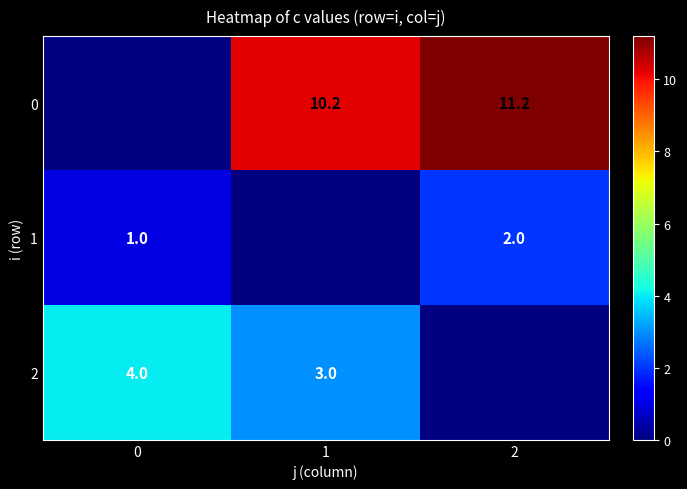

The 1 series shows 0.6 at 2. True or false?

False